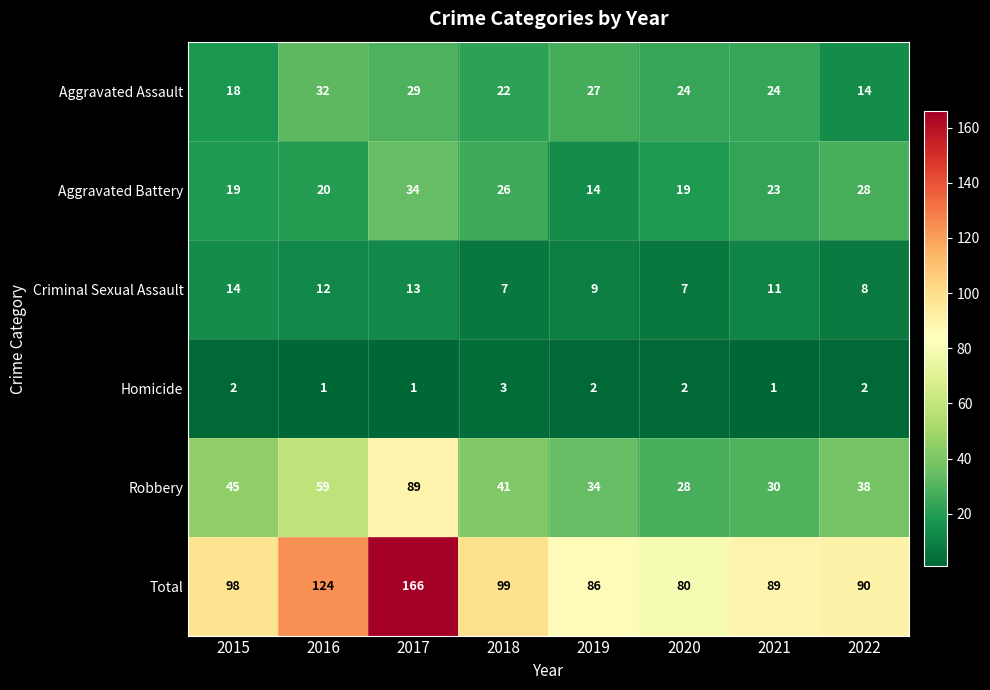

Where does the Aggravated Battery series first go above 23?

2017